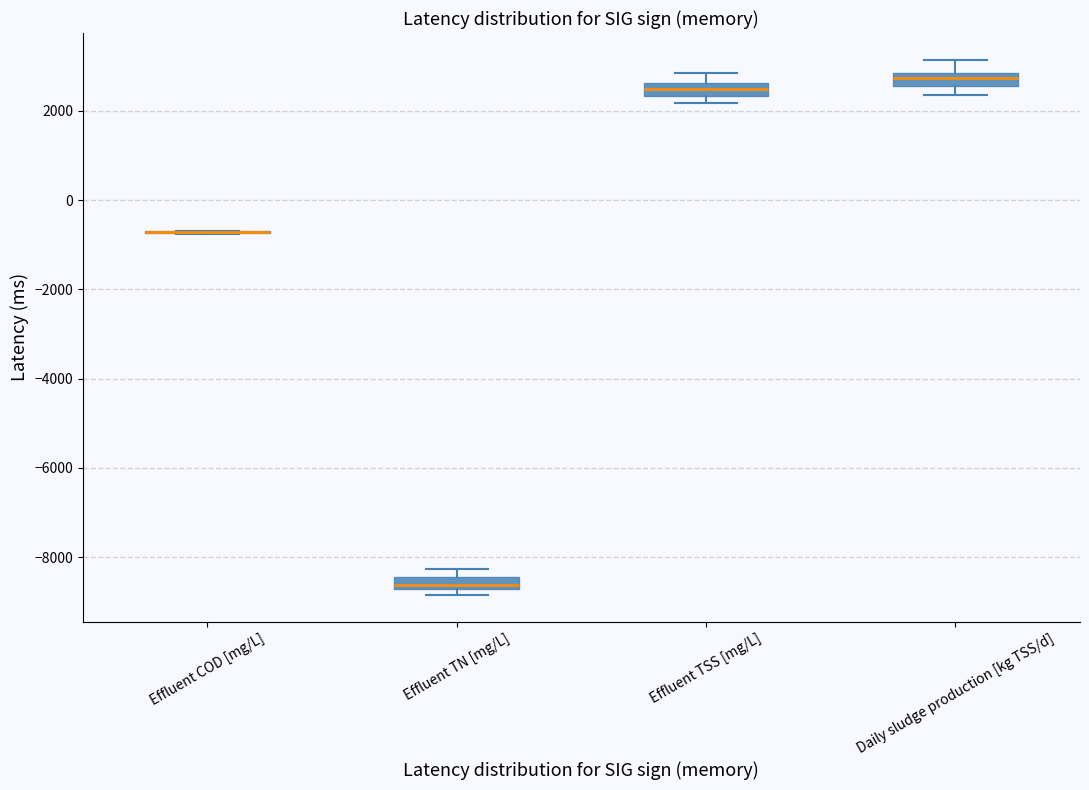

Where does the median line of the box for Effluent TN [mg/L] sit on the y-axis? The values are not printed on the chart, so give them approximately, as read against the axis.

-8600